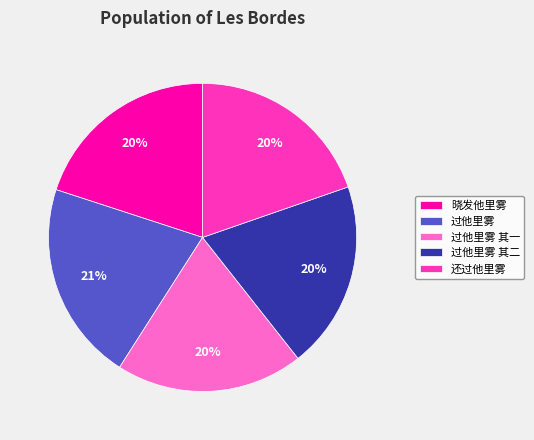

What is the largest slice in the pie chart?

过他里雾